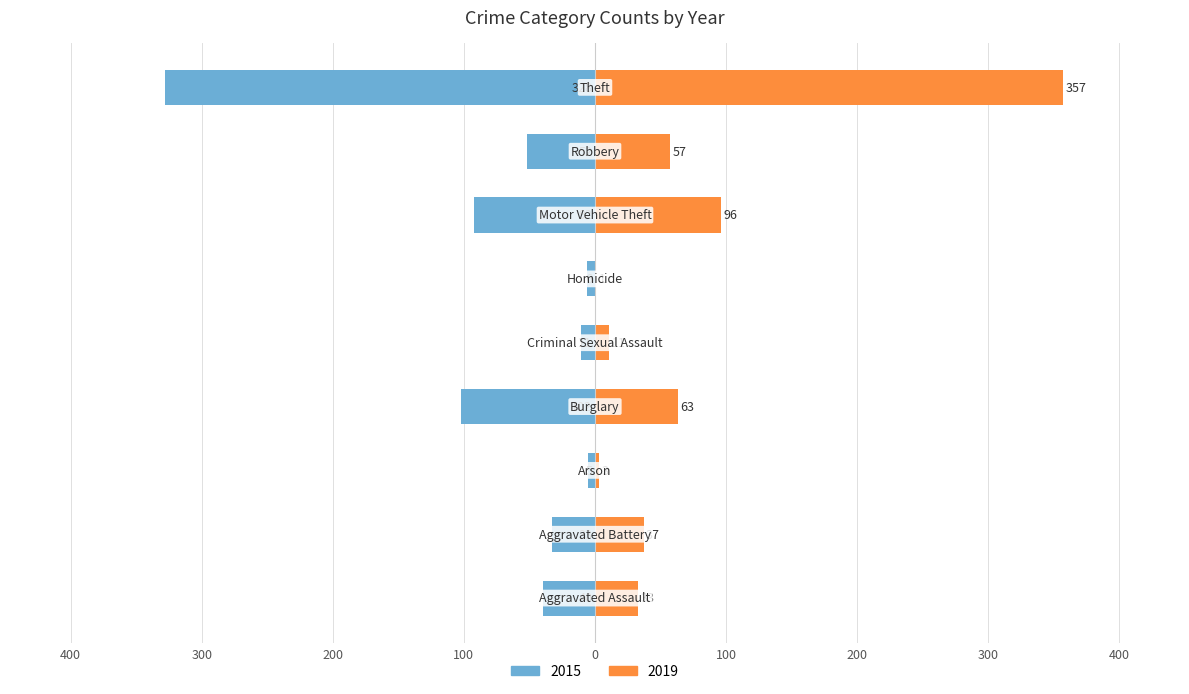

What are all the series names shown in the legend?

2015, 2019